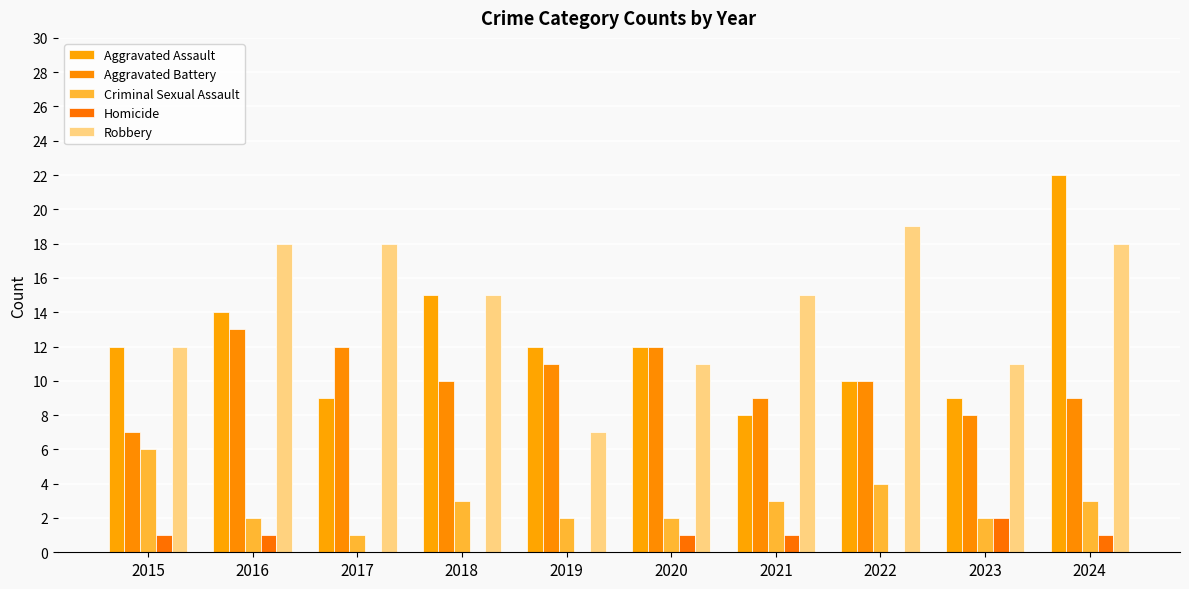

How many groups of bars are there?

10